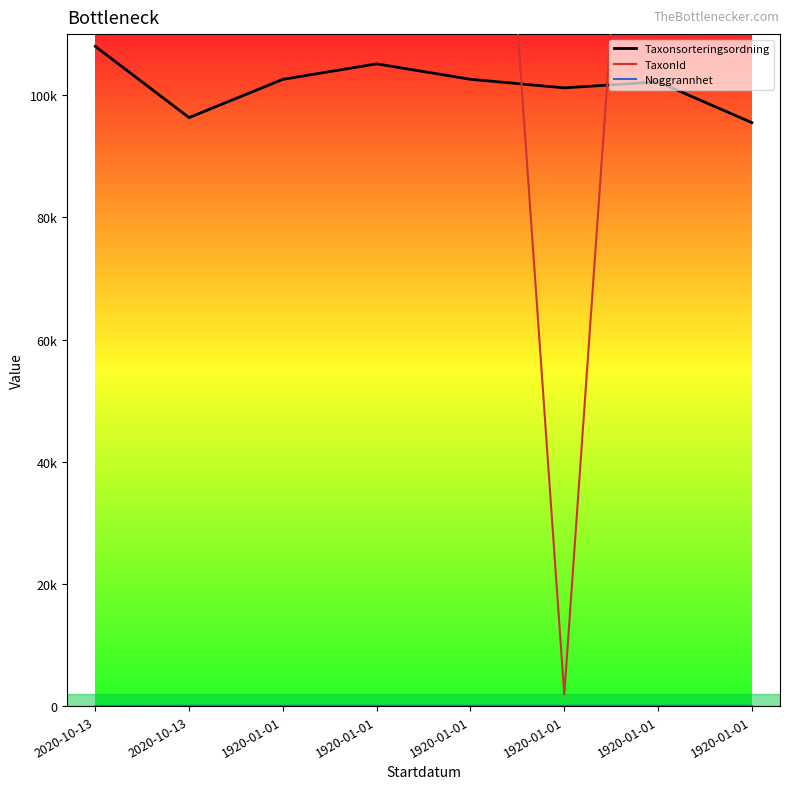

Which series has the largest total across all categories?

TaxonId